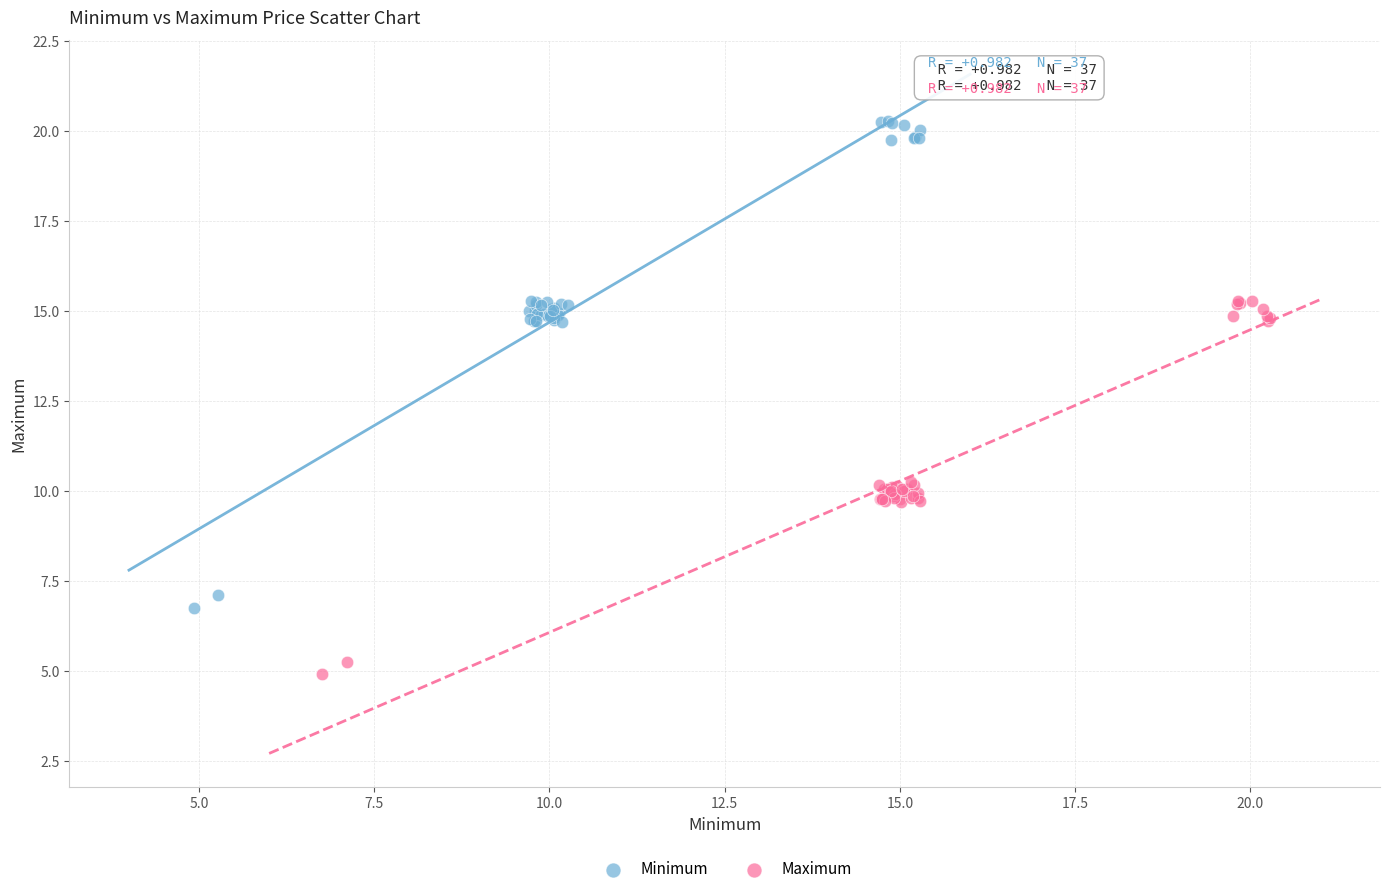

Which series contains the highest Y value?

Minimum